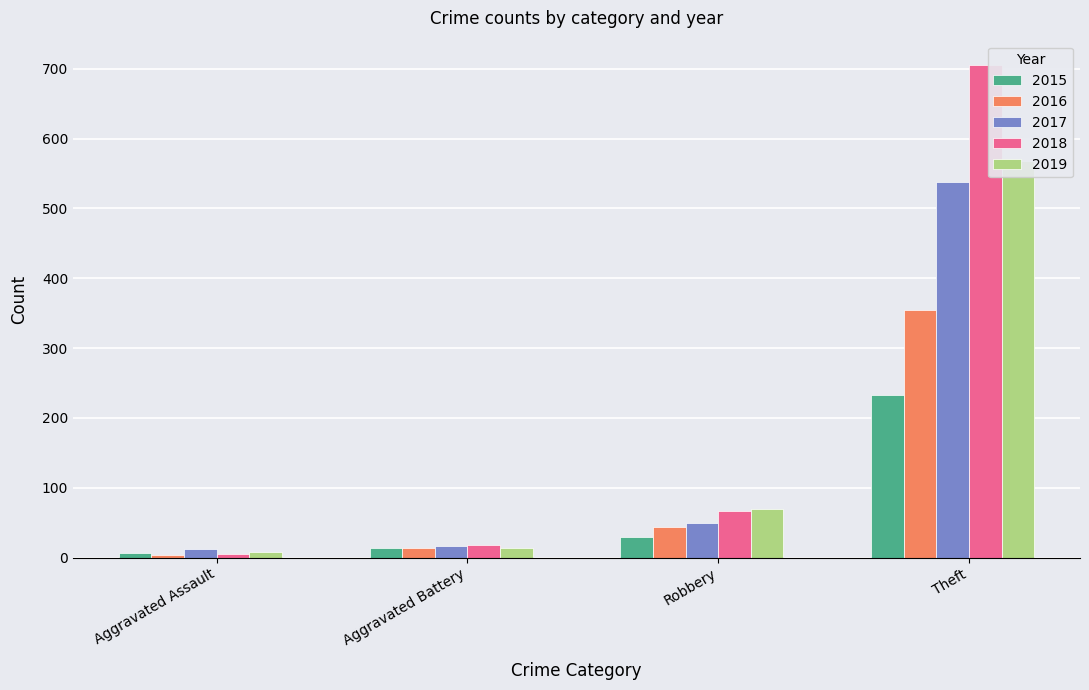

At which label is 2018 closest to 355?

Robbery